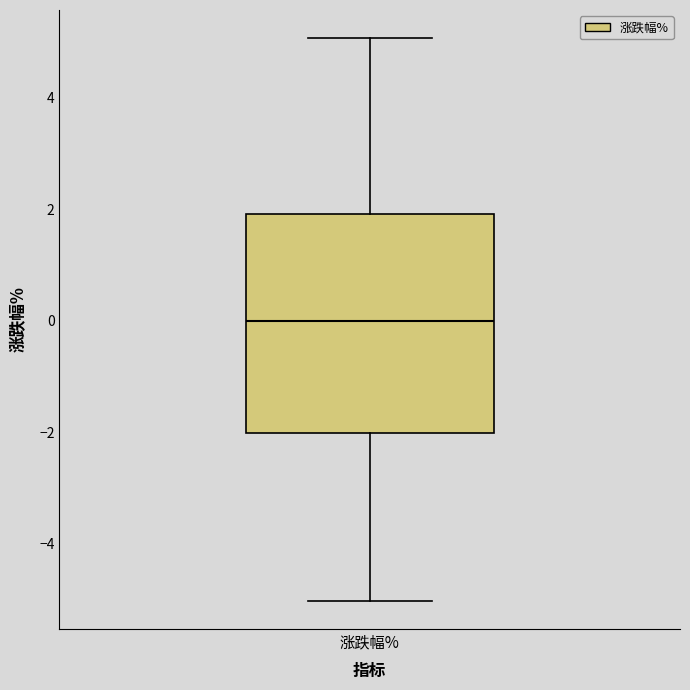

Where does the median line of the box for 涨跌幅% sit on the y-axis? The values are not printed on the chart, so give them approximately, as read against the axis.

0